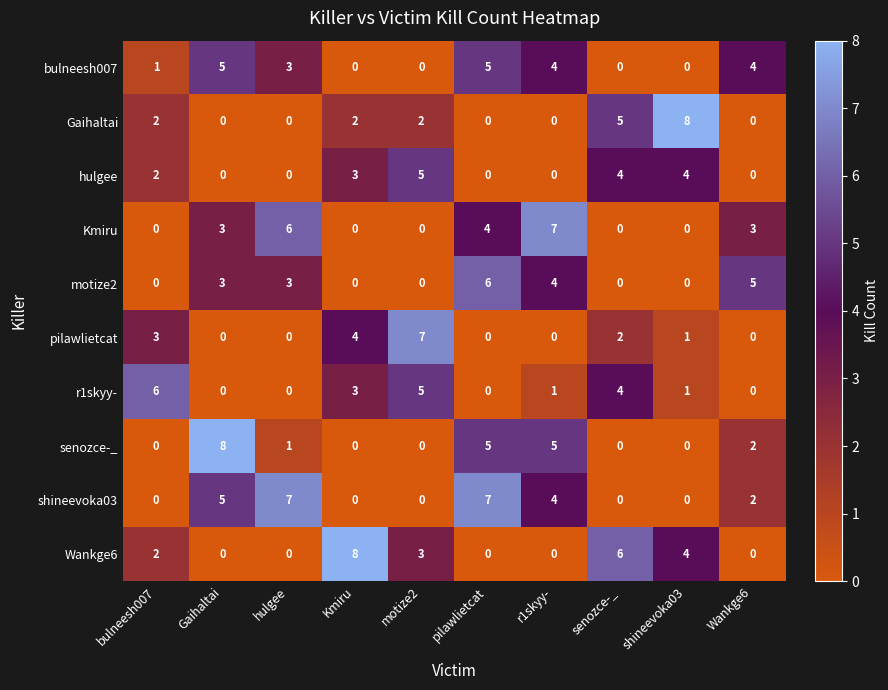

How many data points in senozce-_ are less than 1?

5